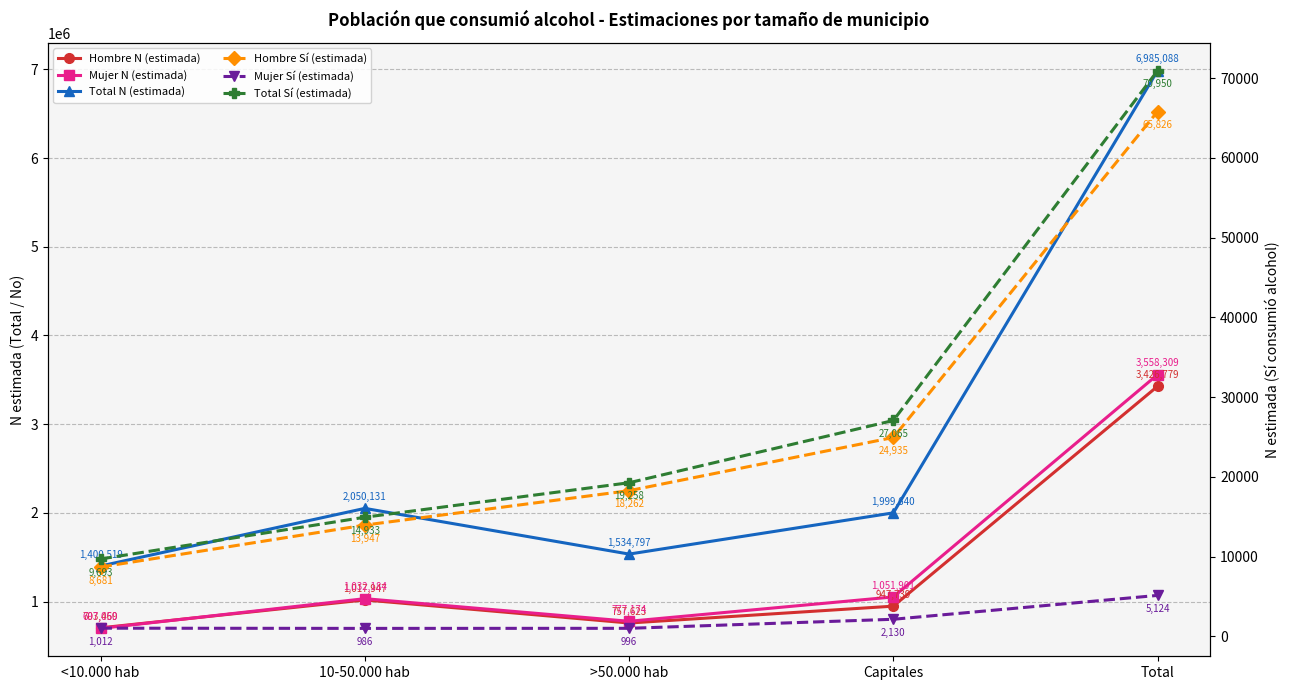

Rank the categories by Total N (estimada) value from lowest to highest.

<10.000 hab, >50.000 hab, Capitales, 10-50.000 hab, Total